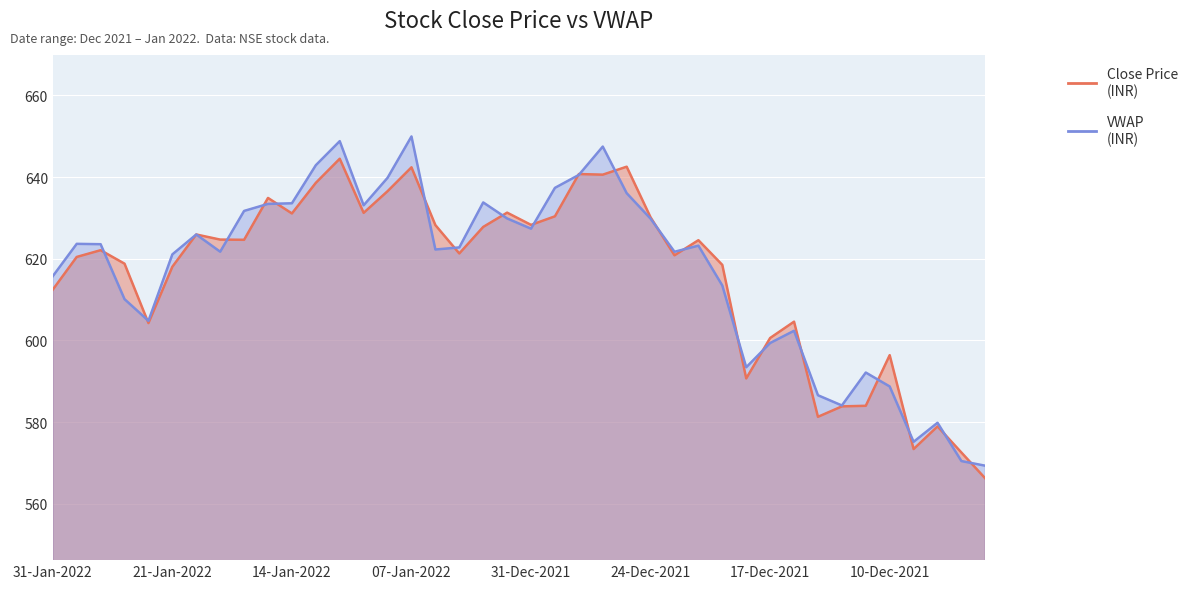

The value of close at 18-Jan-2022 is 624.6. True or false?

True